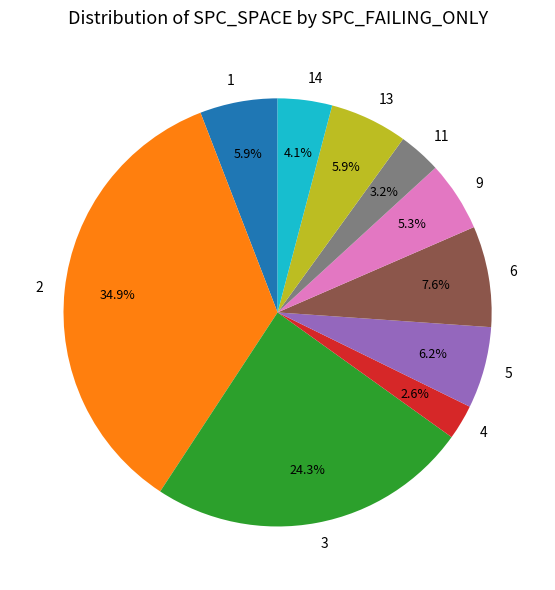

To the nearest percent, what is the difference between the largest and smallest slice percentages?

32%